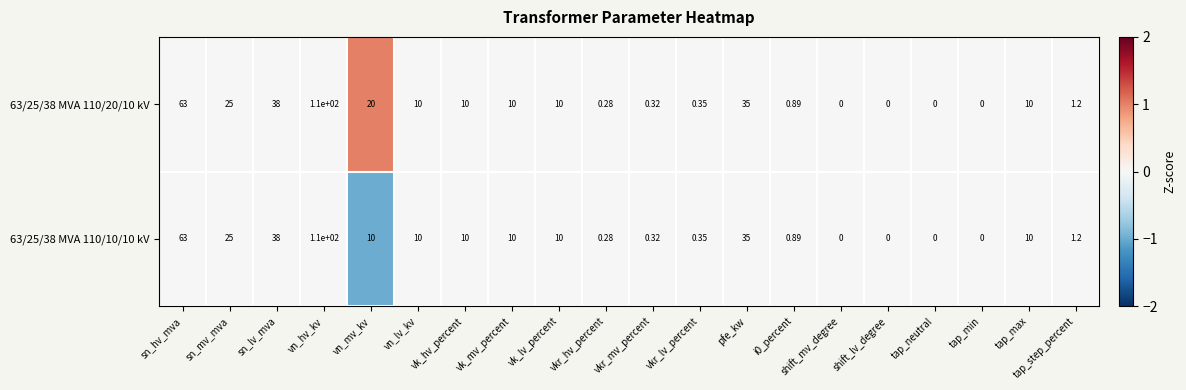

What is the maximum value shown in the chart?

110.0